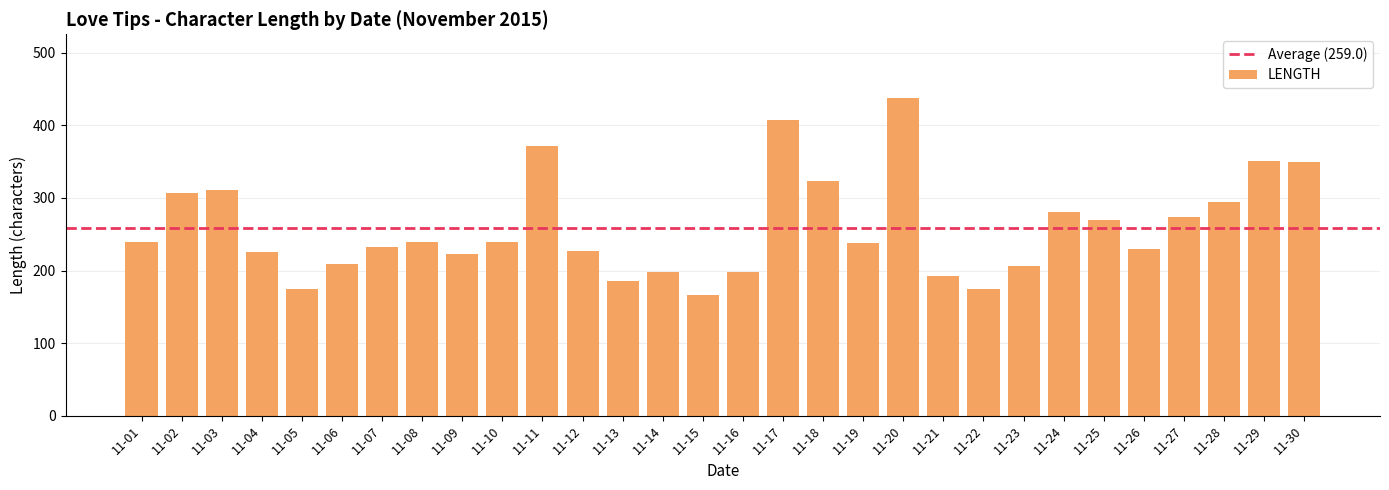

What is the difference between the maximum and second lowest values?

264